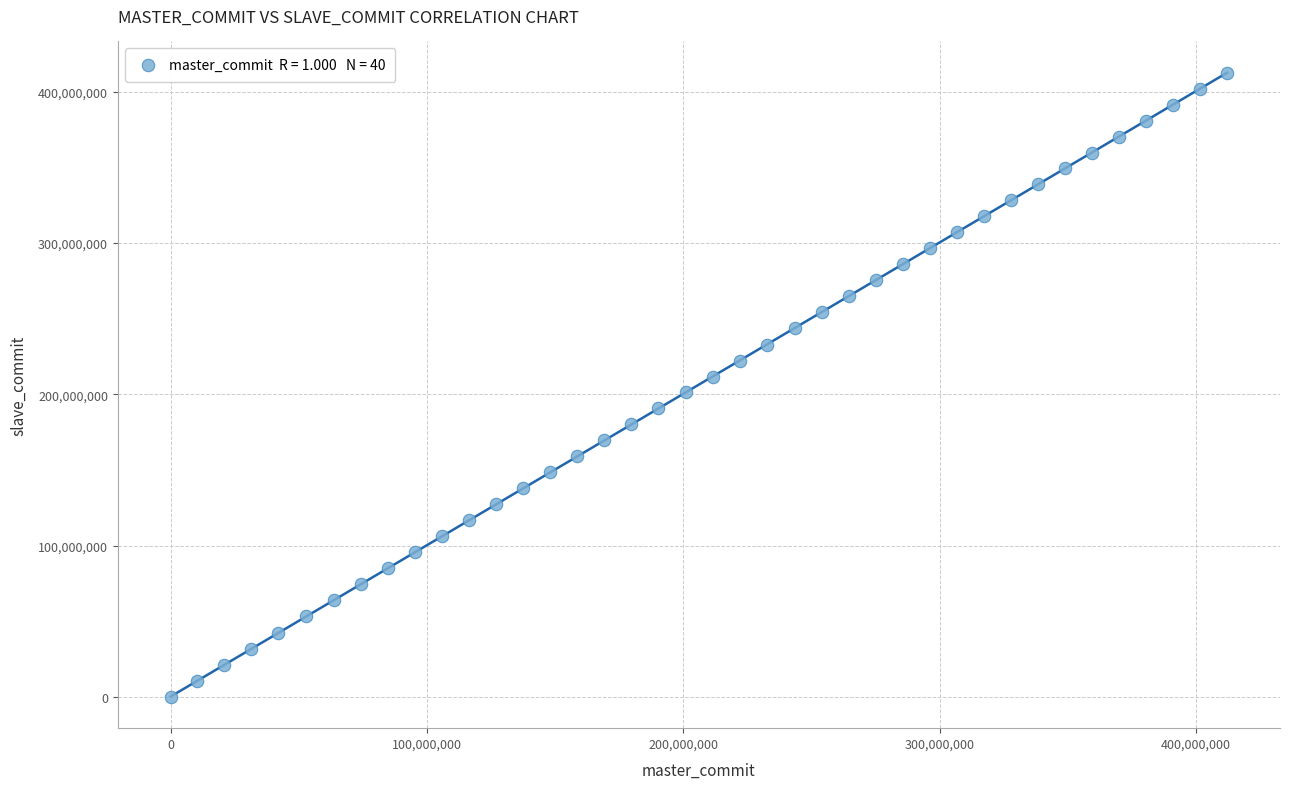

What is the range of Y values (max minus min)?

412524656